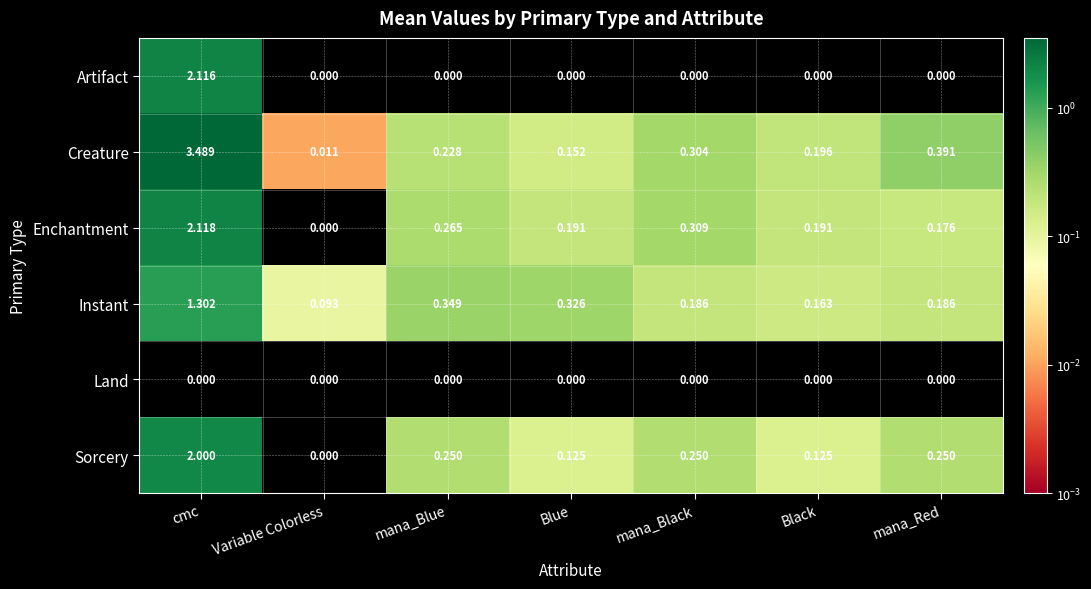

Which category has the highest value across all series?

cmc